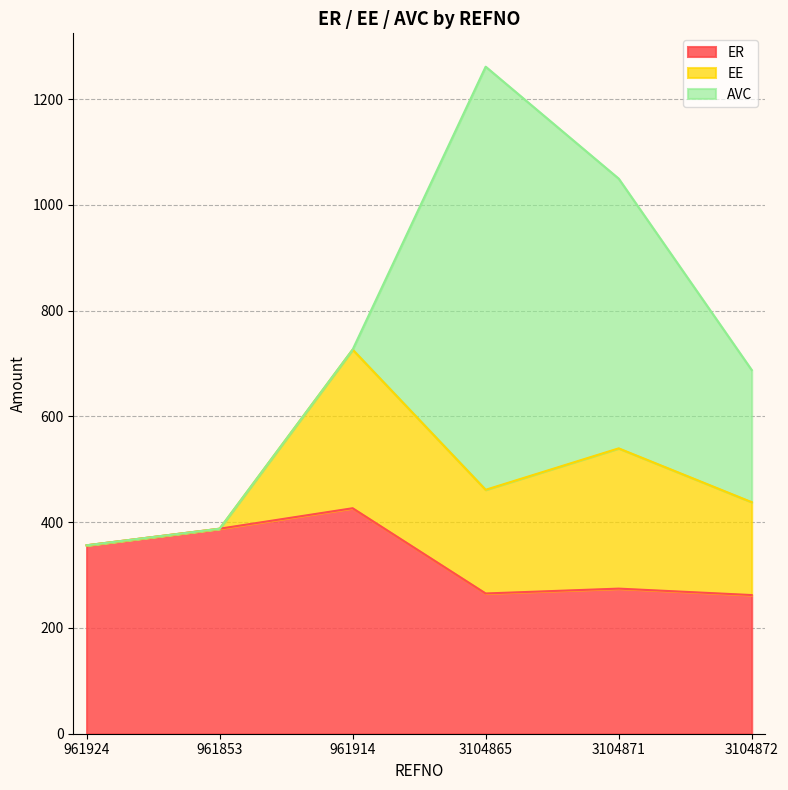

What is the sum of all AVC values?

1559.8